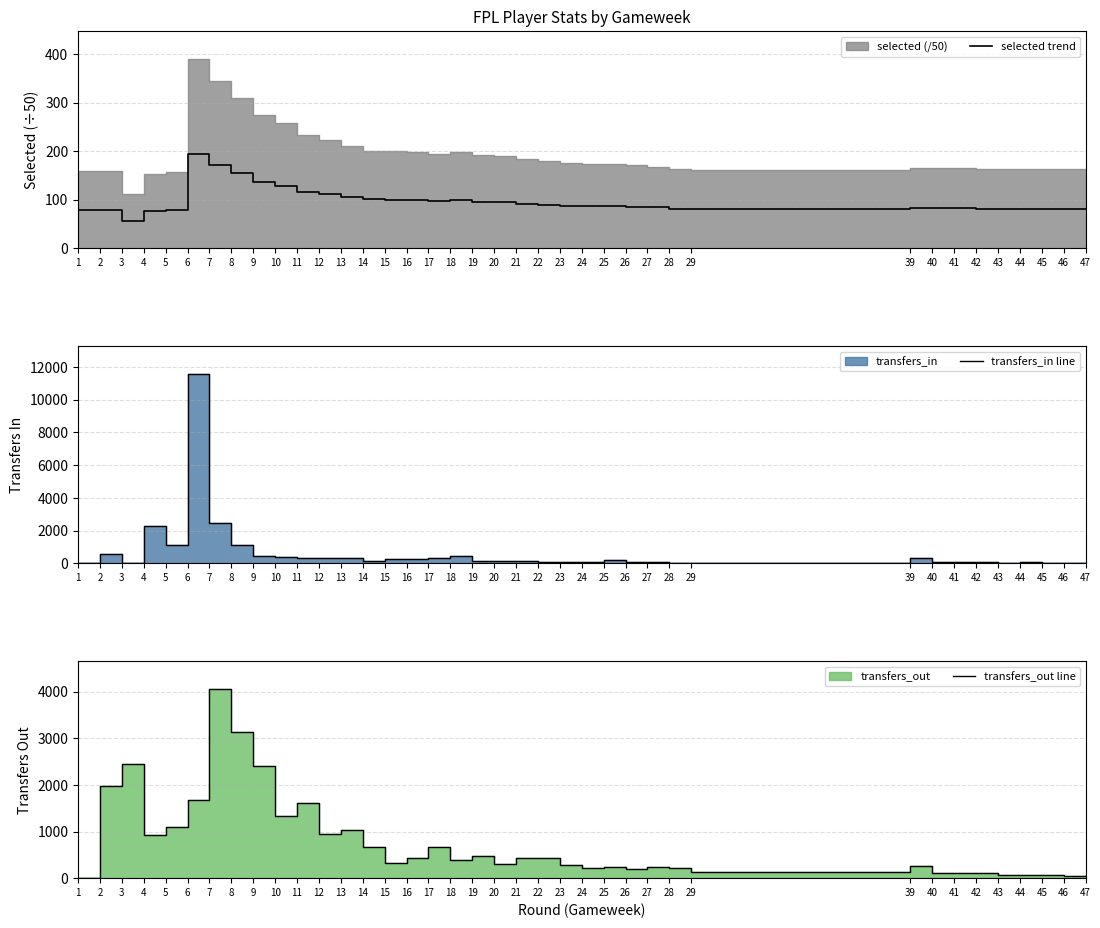

What is the value of the transfers_in line point at the 6th from the left?

11551.0